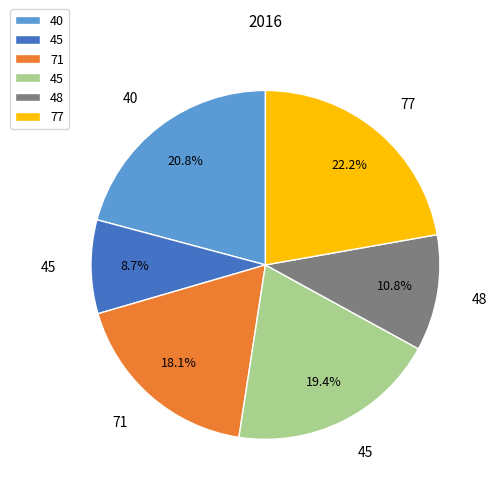

Does any single category account for the majority?

No